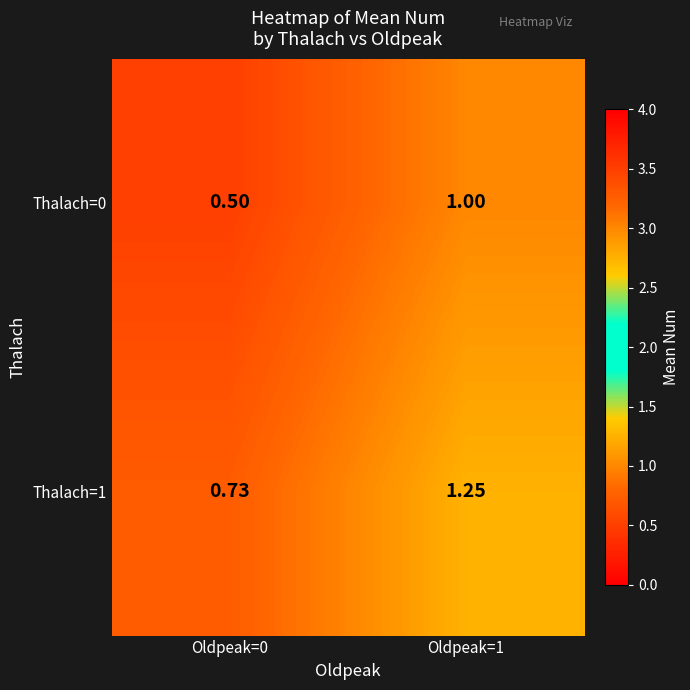

Is the value of Thalach=0 at Oldpeak=0 greater than the value of Thalach=1 at Oldpeak=0?

No